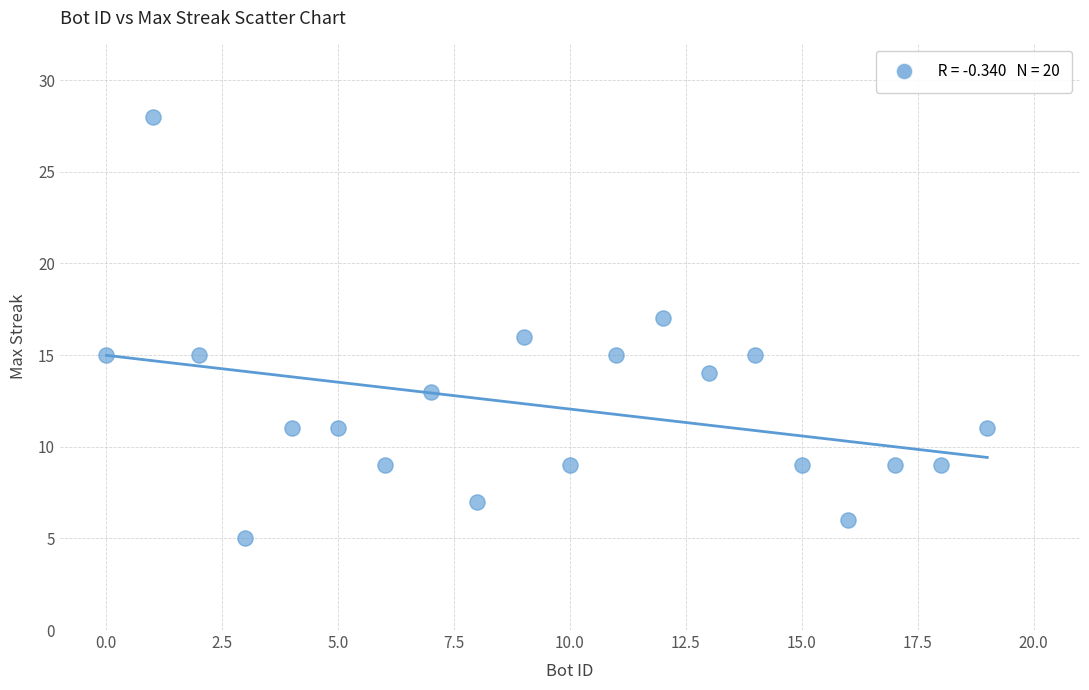

What is the range of X values (max minus min)?

19